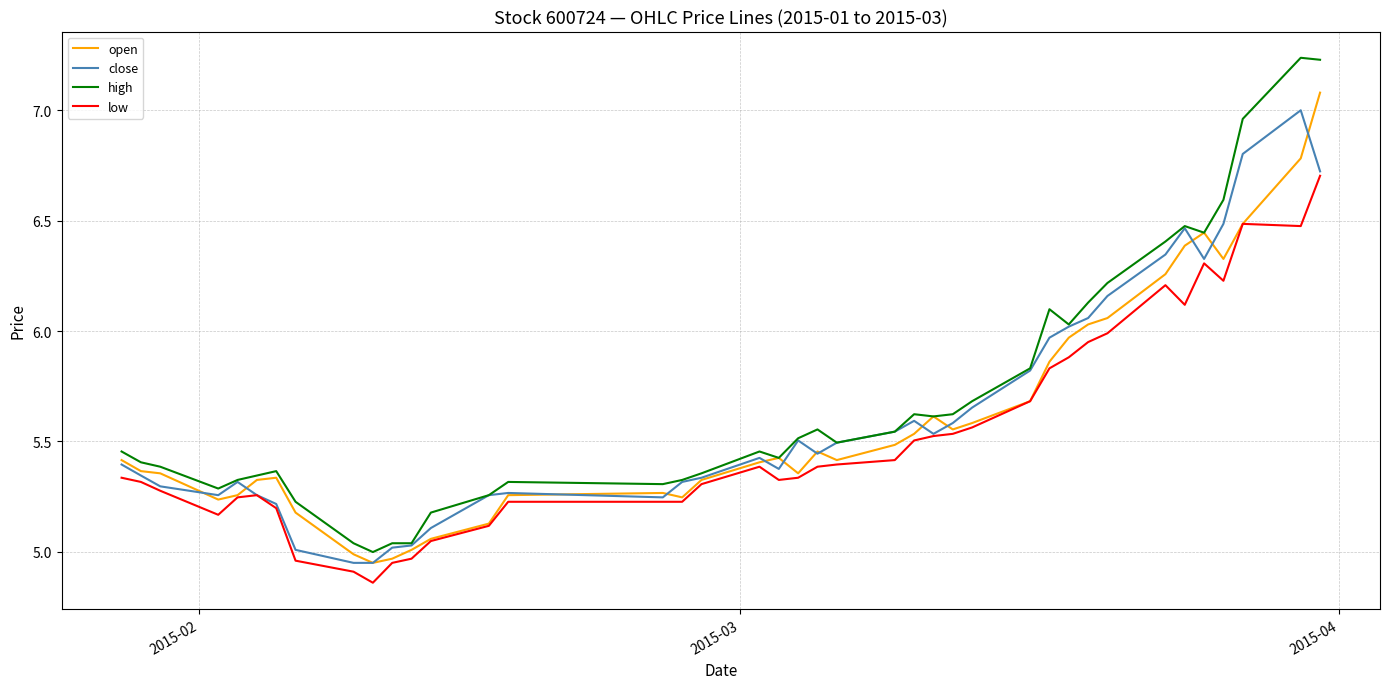

What is the maximum value for low?

6.7